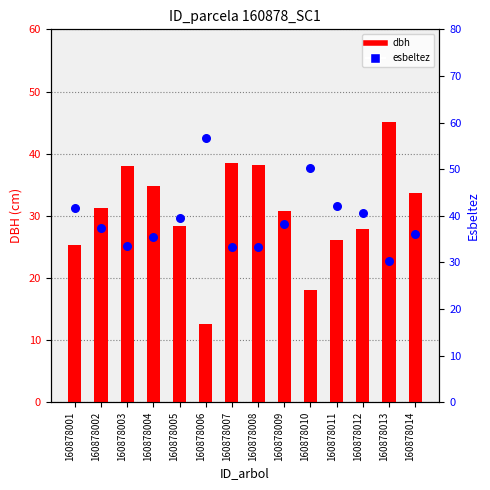

What are all the series names shown in the legend?

dbh, esbeltez